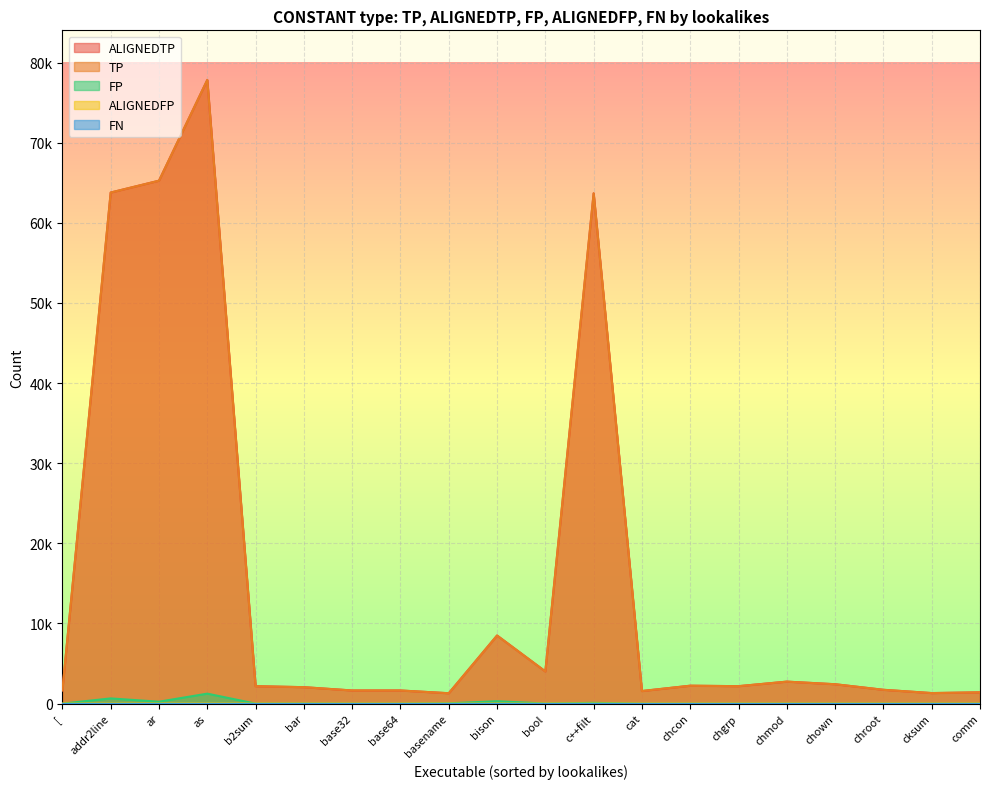

True or false: ALIGNEDFP has more than 1 points higher than both neighbors.

True